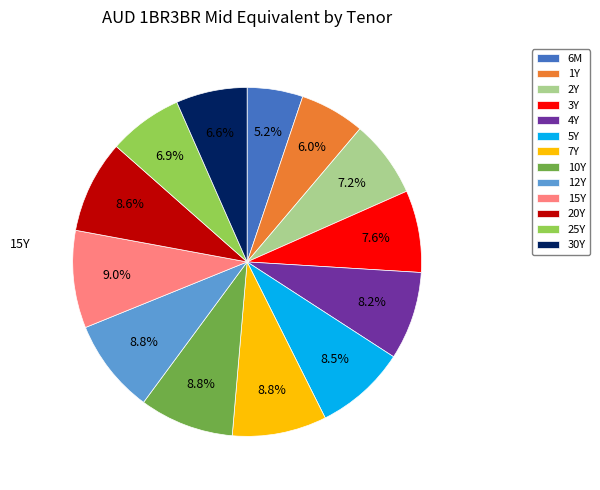

Is it true that 30Y is 1% of the pie?

False